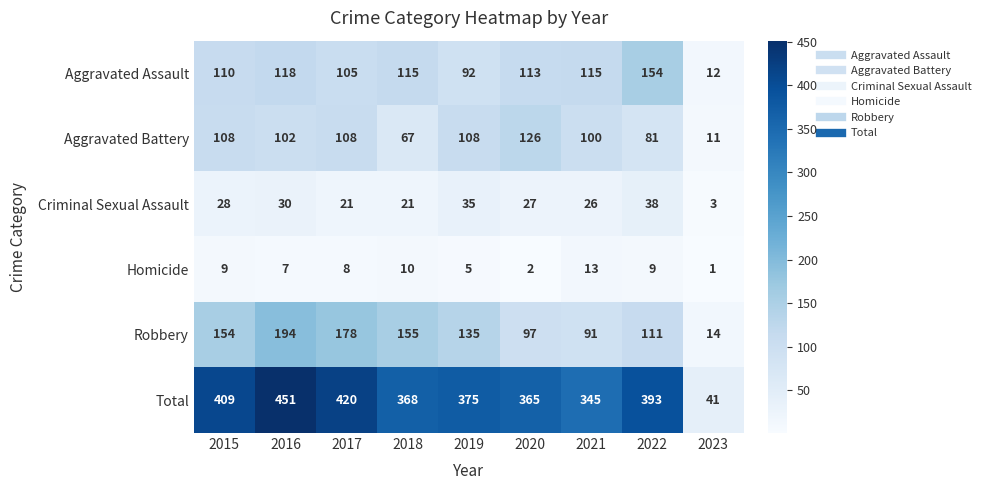

What is the smallest value displayed?

1